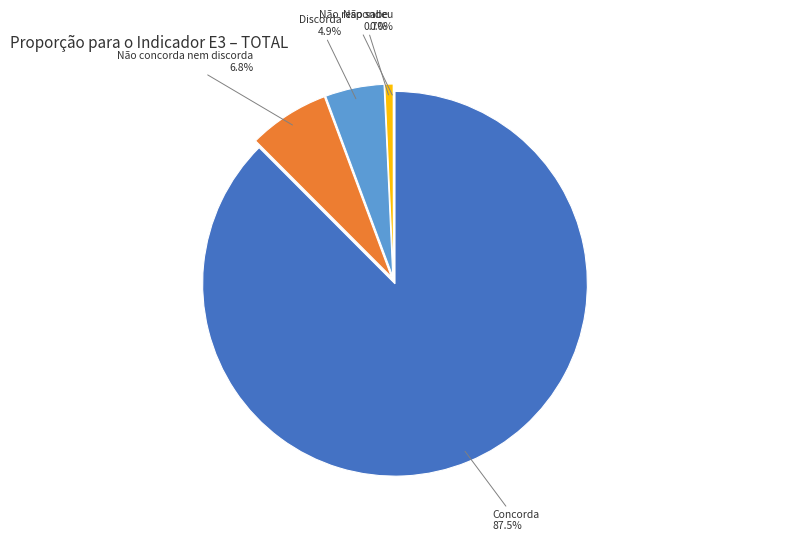

Does Concorda account for over 50% of the chart?

Yes